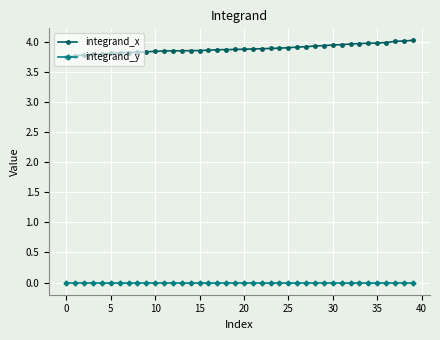

True or false: integrand_x and integrand_y intersect in this chart.

False